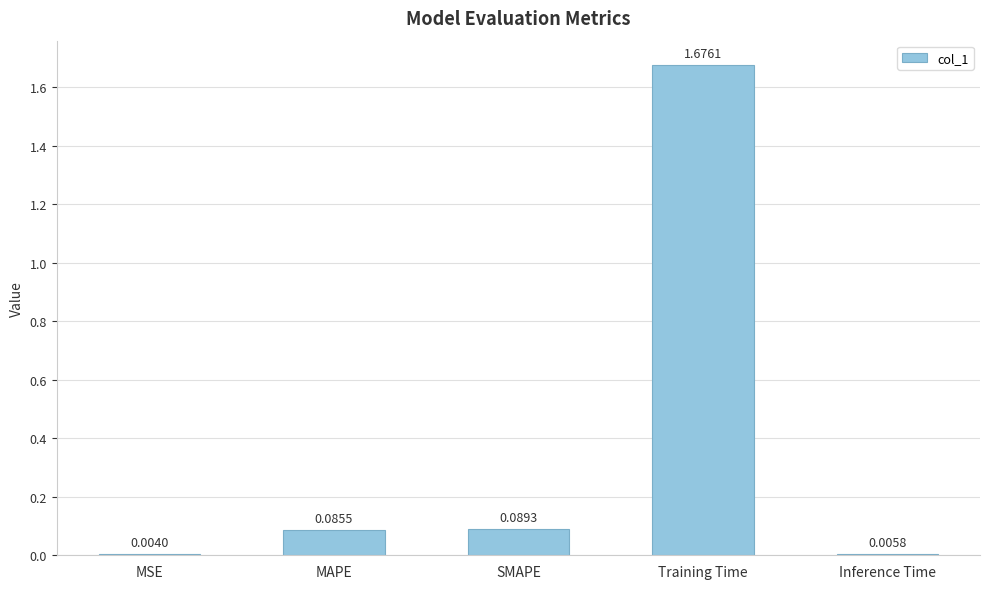

At which category does the chart reach its peak across all series?

Training Time